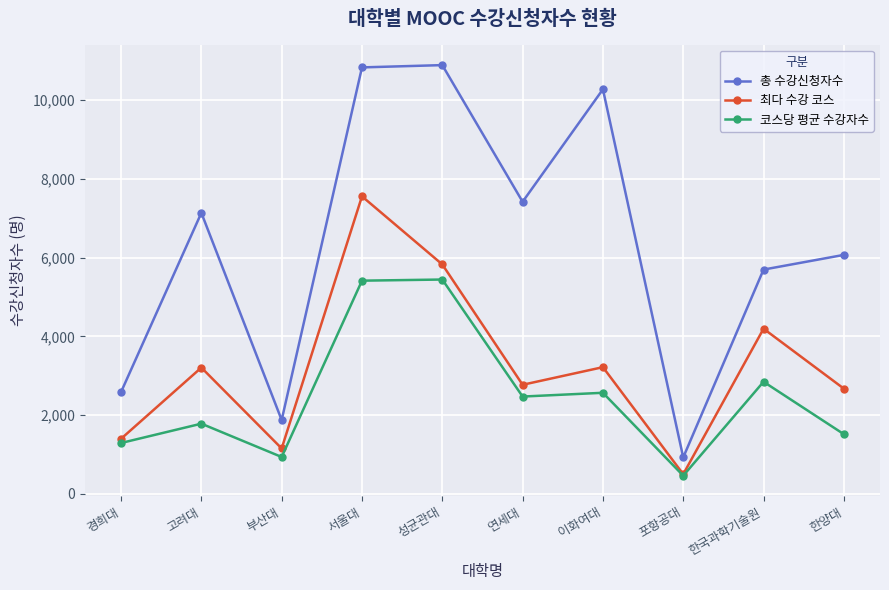

Rank the series by their average value, from lowest to highest.

코스당 평균 수강자수, 최다 수강 코스, 총 수강신청자수